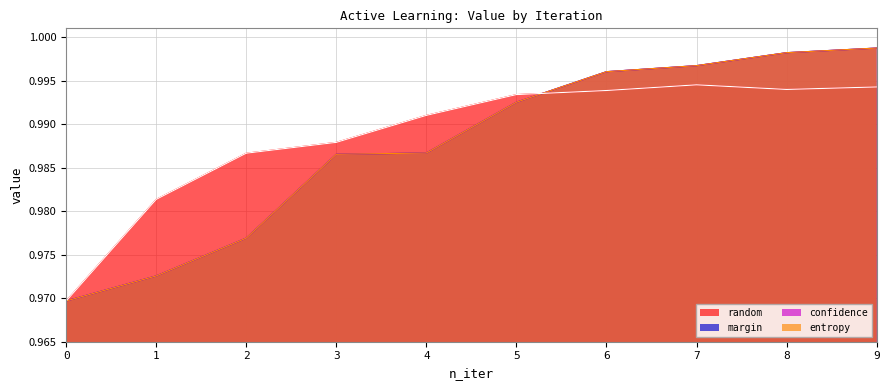

True or false: confidence and margin cross at least once.

False